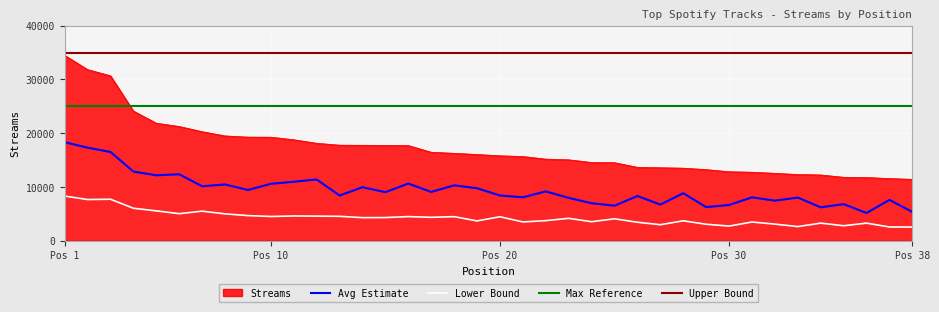

True or false: Streams and Avg Estimate intersect in this chart.

False